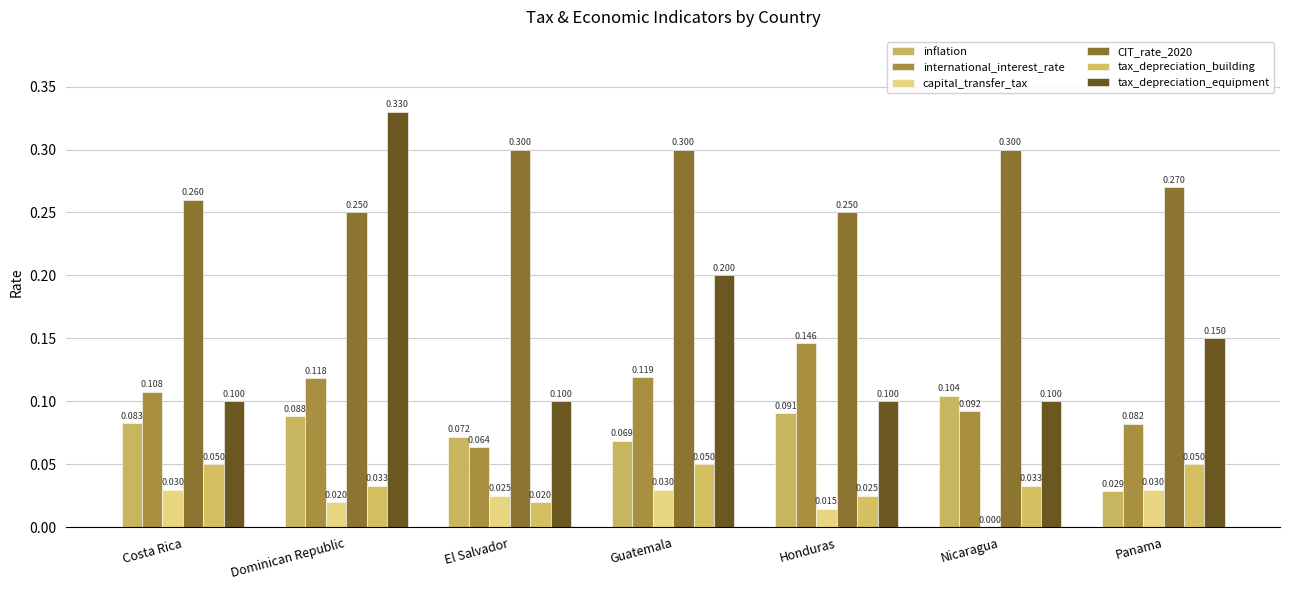

At which category is the sum across all series the highest?

Dominican Republic